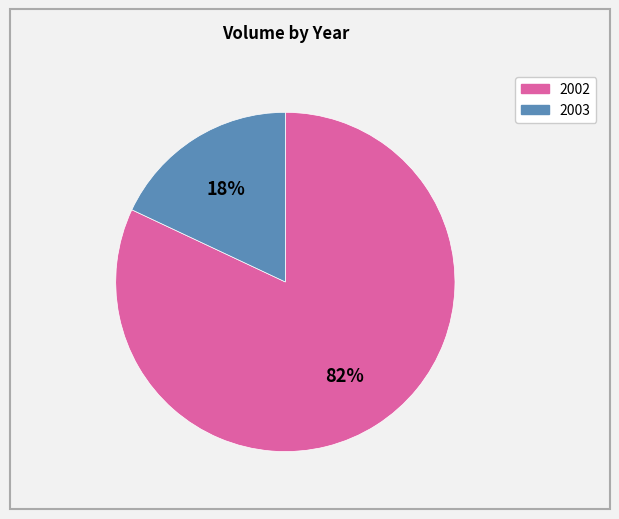

To the nearest percent, what is the average slice percentage?

50%